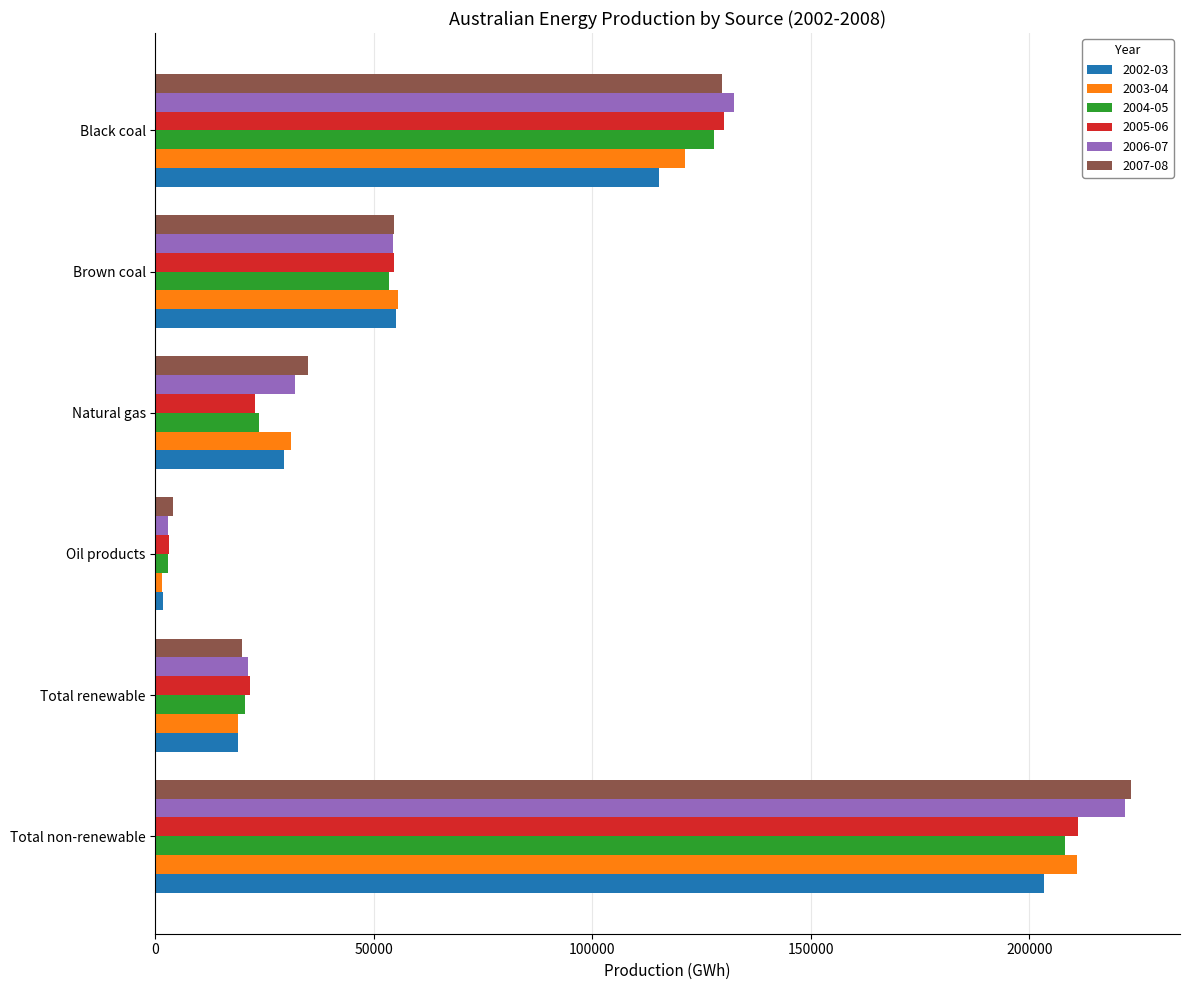

What is the difference between the maximum and minimum values in the 2003-04 series?

209491.5